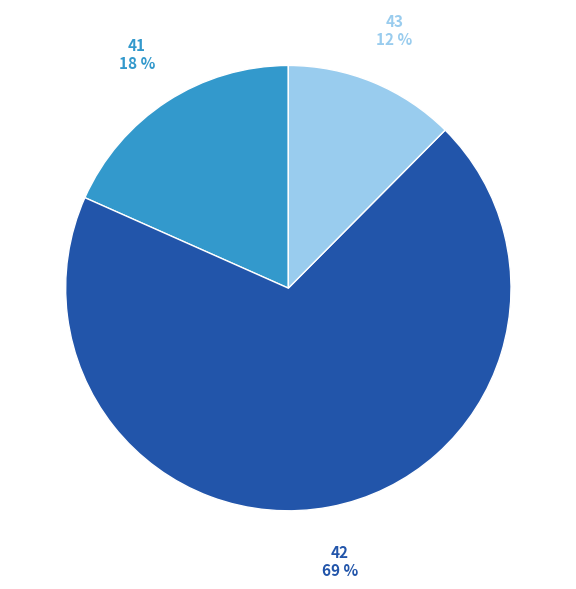

To the nearest percent, what is the average slice percentage?

33%